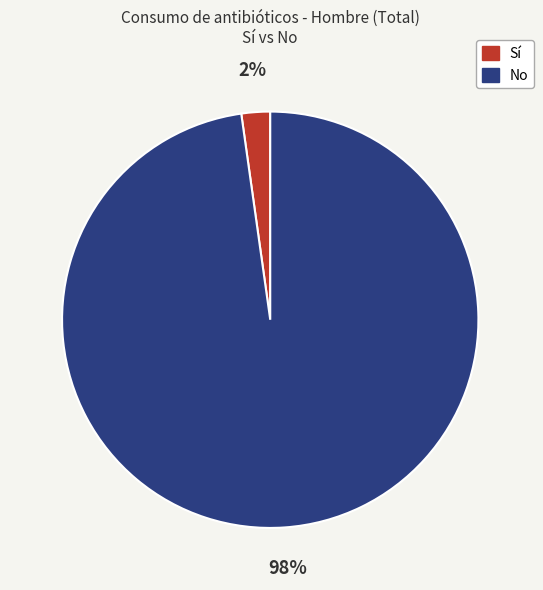

The Sí slice represents 2% of the pie. True or false?

True